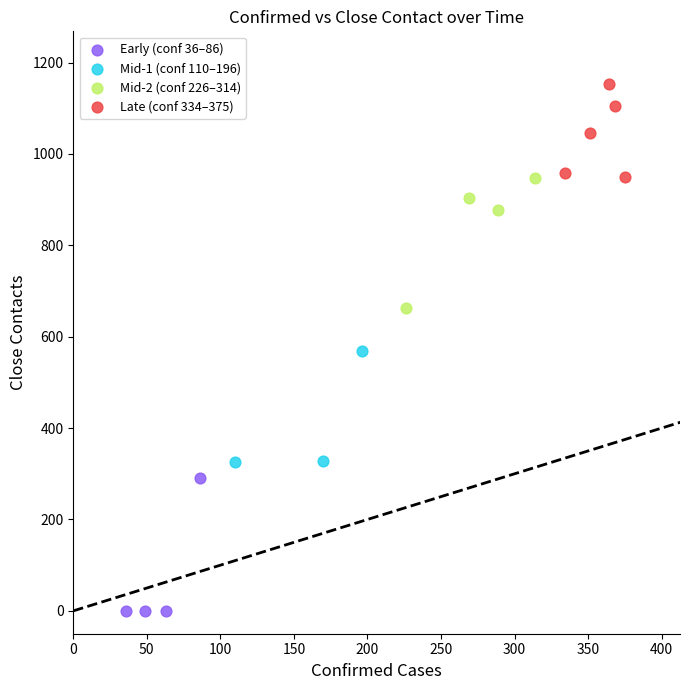

Which series reaches the maximum Y coordinate?

Late (conf 334–375)